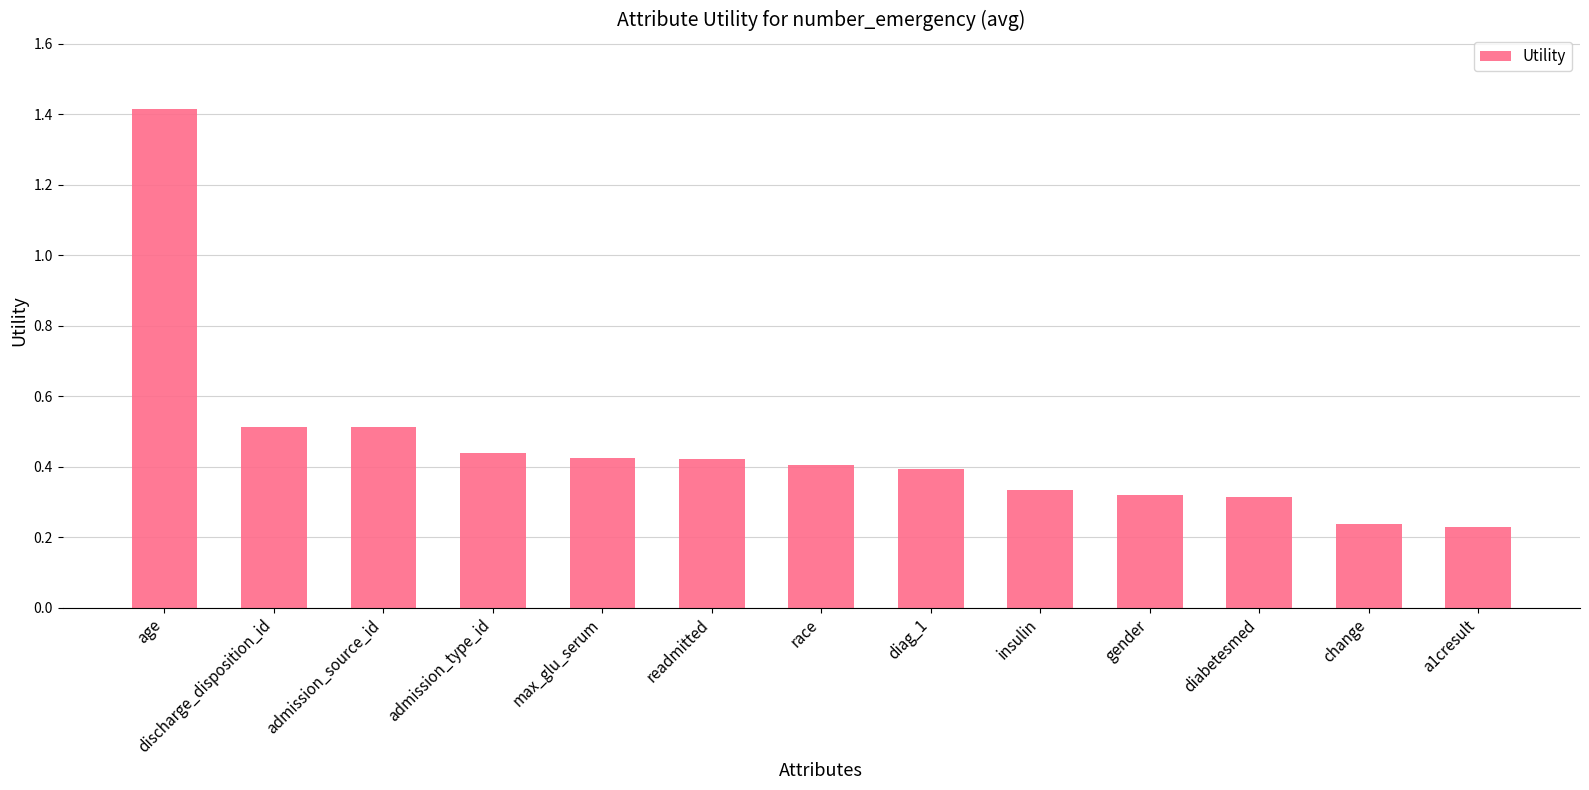

What is the sum of the values at discharge_disposition_id and race?

0.9